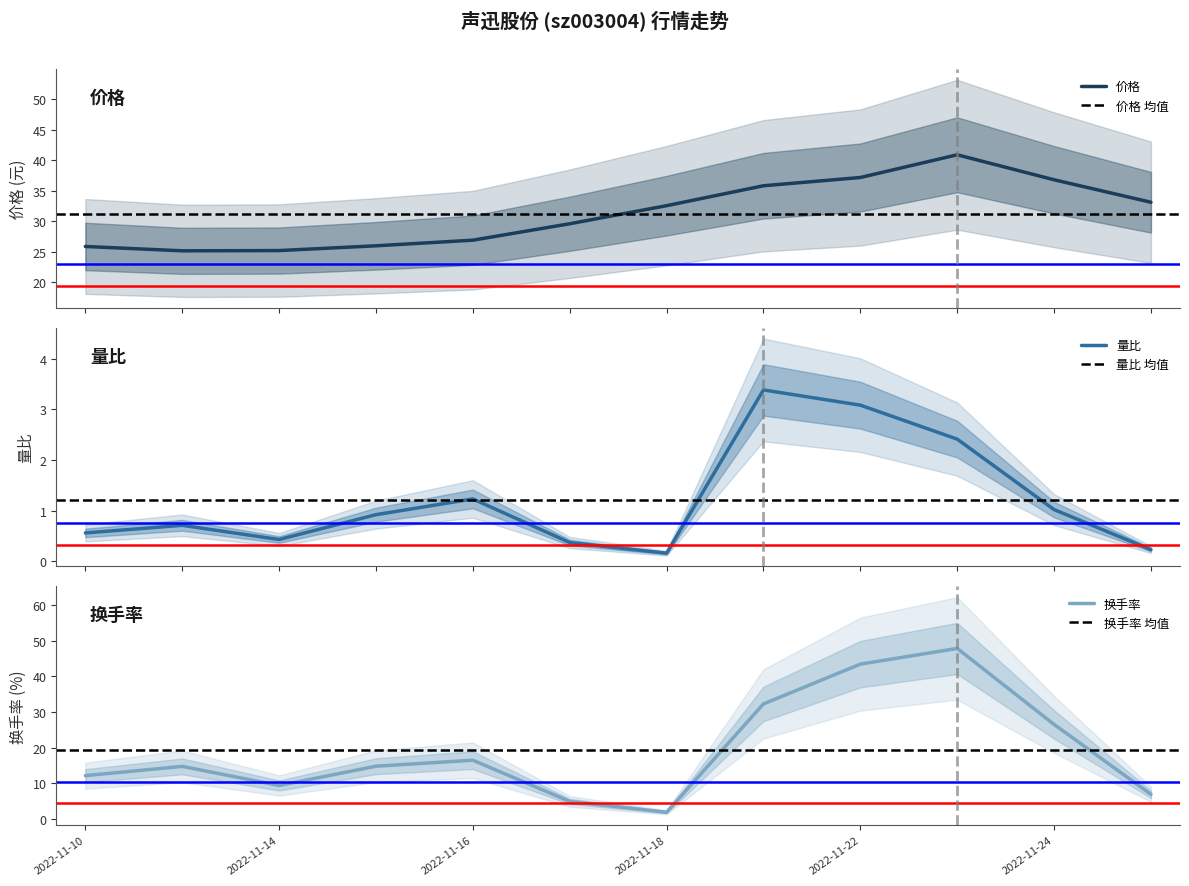

What is the highest value of the 价格 series?

40.9